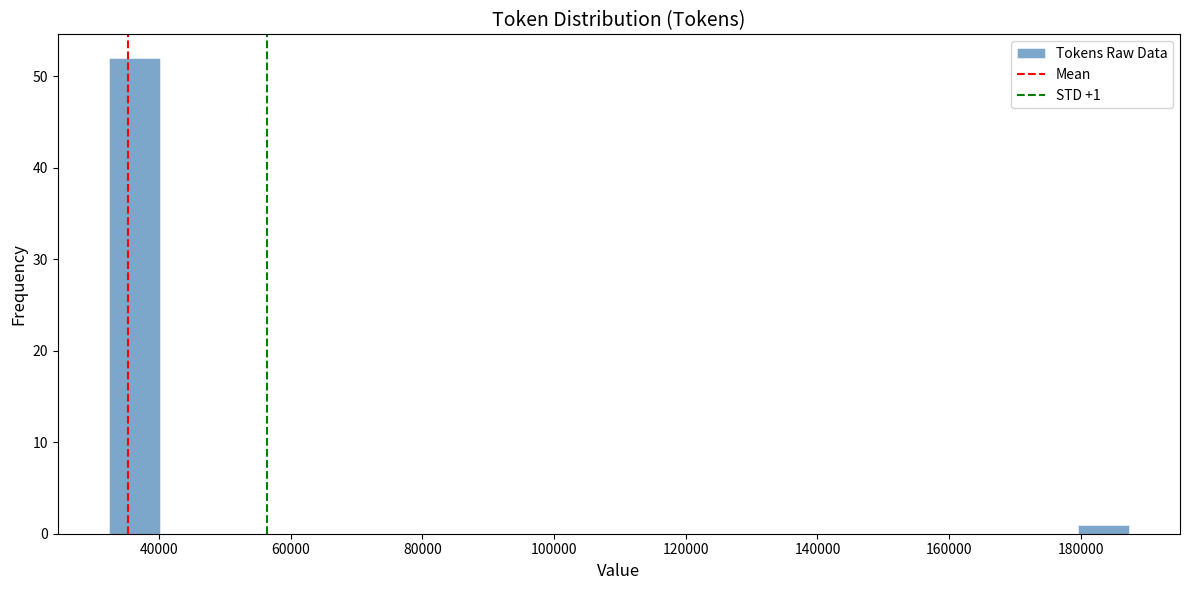

Around what value on the x-axis is the tallest bar? Give the approximate position of its centre, as read against the axis.

36000